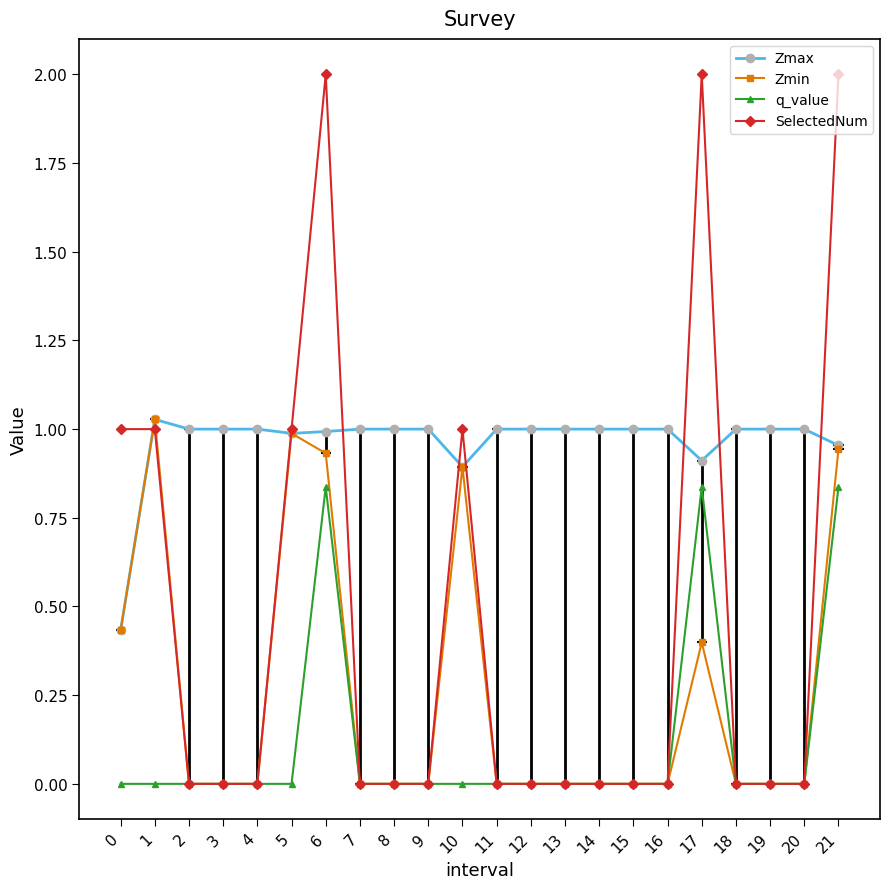

Reading left to right, transcribe all the data shown in this chart.

Zmax: 0=0.4	1=1.0	2=1.0	3=1.0	4=1.0	5=1.0	6=1.0	7=1.0	8=1.0	9=1.0	10=0.9	11=1.0	12=1.0	13=1.0	14=1.0	15=1.0	16=1.0	17=0.9	18=1.0	19=1.0	20=1.0	21=1.0
Zmin: 0=0.4	1=1.0	2=0.0	3=0.0	4=0.0	5=1.0	6=0.9	7=0.0	8=0.0	9=0.0	10=0.9	11=0.0	12=0.0	13=0.0	14=0.0	15=0.0	16=0.0	17=0.4	18=0.0	19=0.0	20=0.0	21=0.9
q_value: 0=-0.0	1=-0.0	2=0.0	3=0.0	4=0.0	5=-0.0	6=0.8	7=0.0	8=0.0	9=0.0	10=-0.0	11=0.0	12=0.0	13=0.0	14=0.0	15=0.0	16=0.0	17=0.8	18=0.0	19=0.0	20=0.0	21=0.8
SelectedNum: 0=1.0	1=1.0	2=0.0	3=0.0	4=0.0	5=1.0	6=2.0	7=0.0	8=0.0	9=0.0	10=1.0	11=0.0	12=0.0	13=0.0	14=0.0	15=0.0	16=0.0	17=2.0	18=0.0	19=0.0	20=0.0	21=2.0